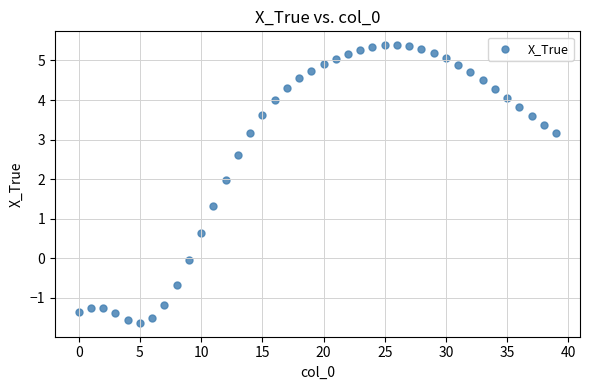

What is the range of Y values (max minus min)?

7.0